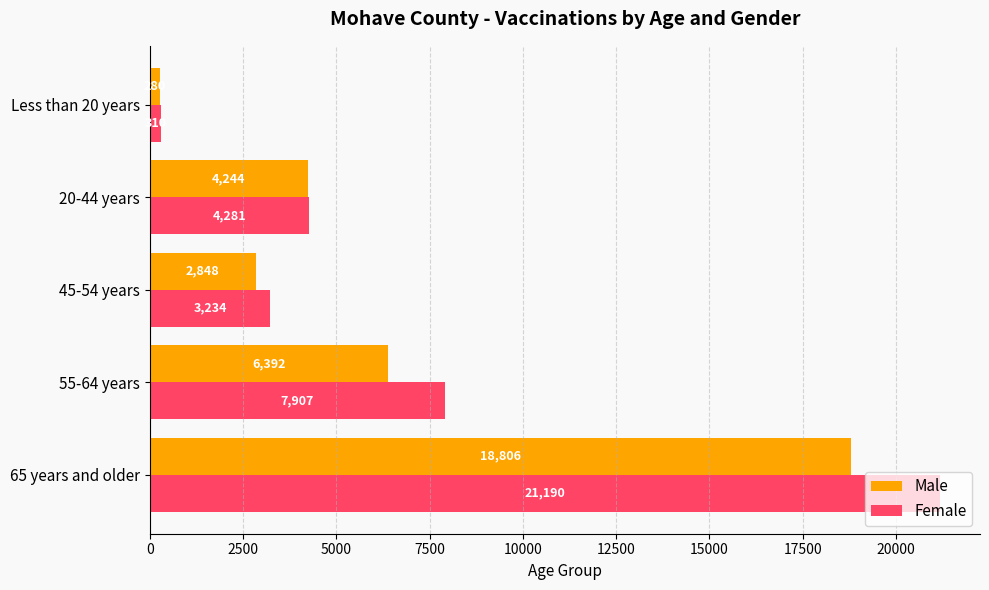

Which series changed the most between 55-64 years and 20-44 years?

Female